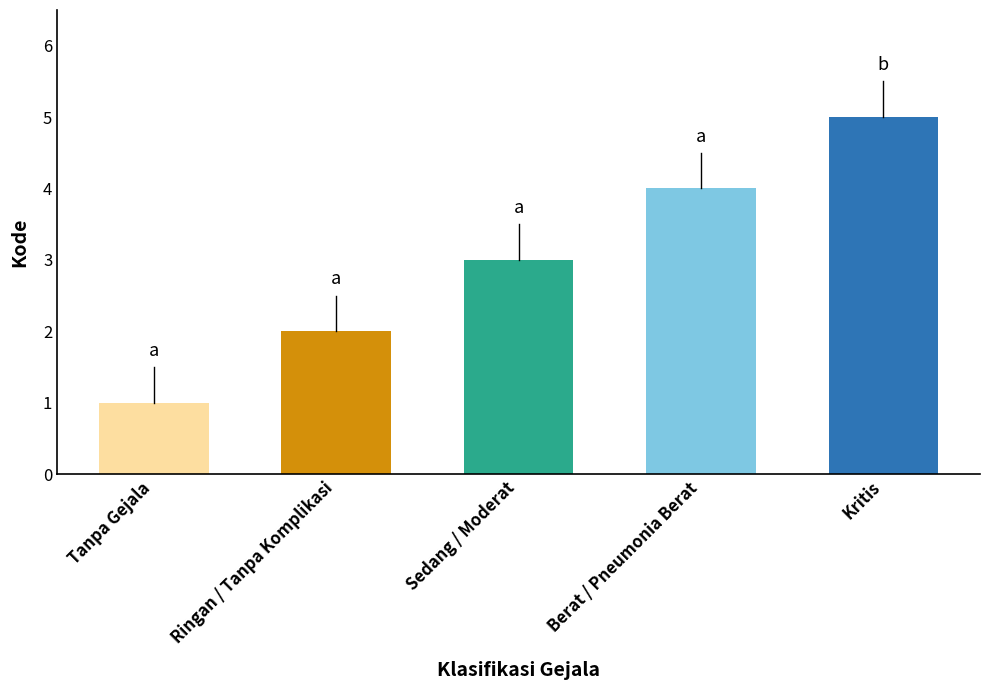

What is the difference between the values at Tanpa Gejala and Berat / Pneumonia Berat?

3